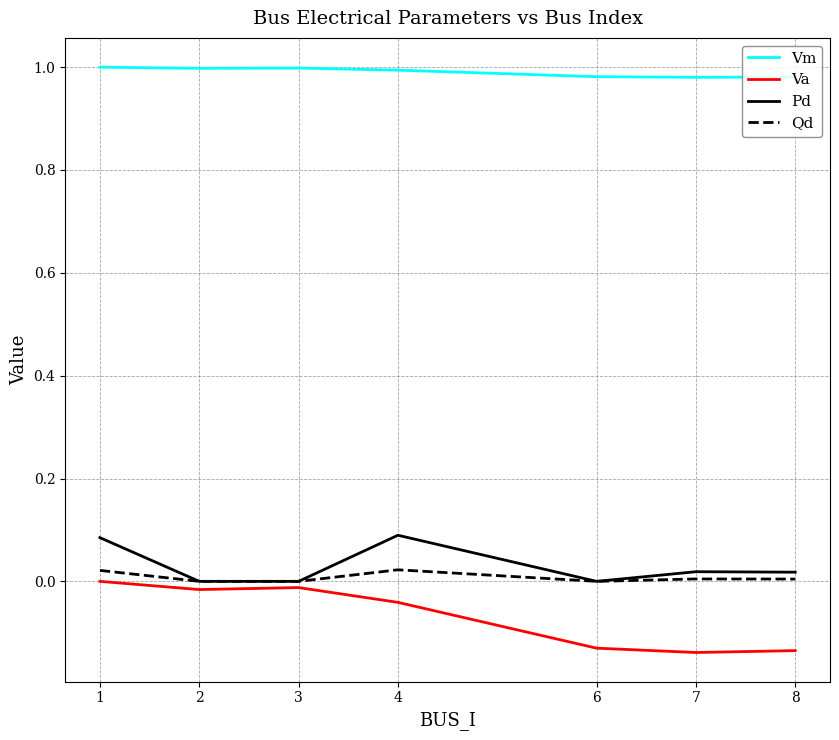

Which series has the largest total across all categories?

Vm